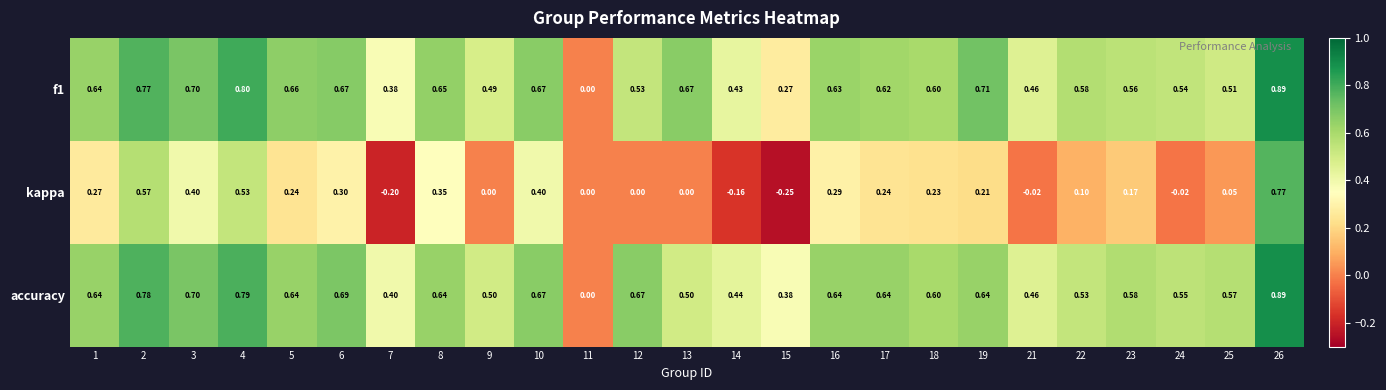

Which series has the largest total across all categories?

accuracy